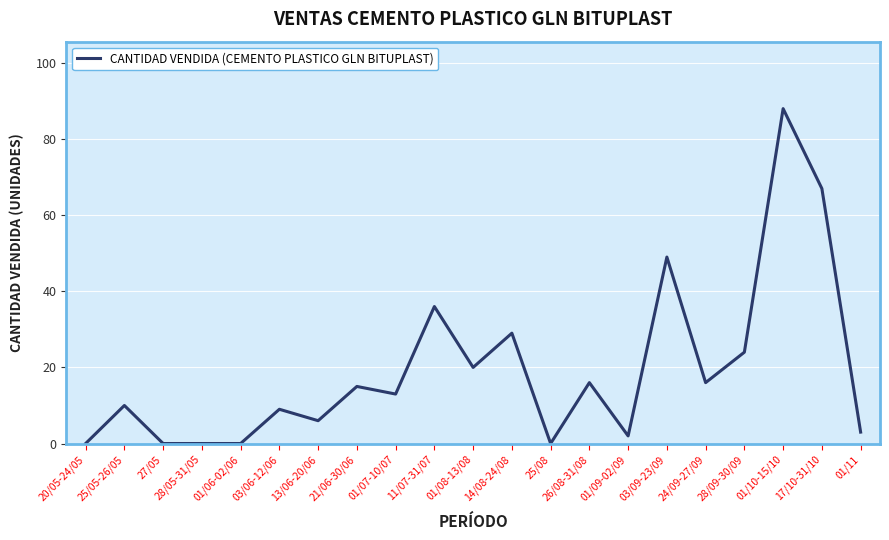

The value at 26/08-31/08 is 21. True or false?

False